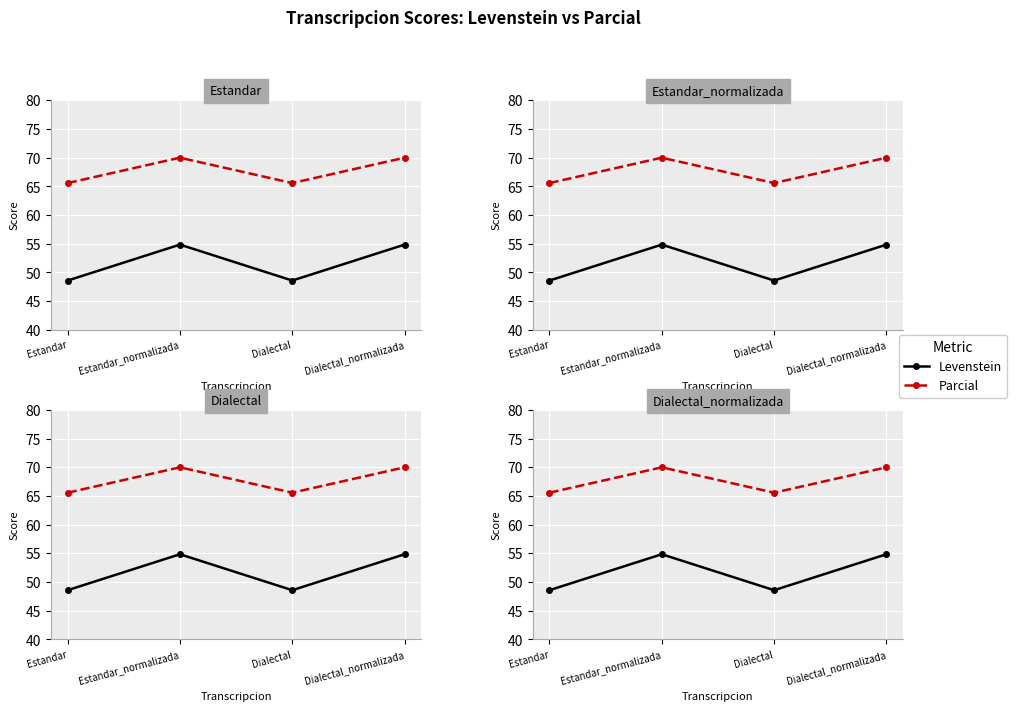

What is the label of the 1st point from the right?

Dialectal_normalizada